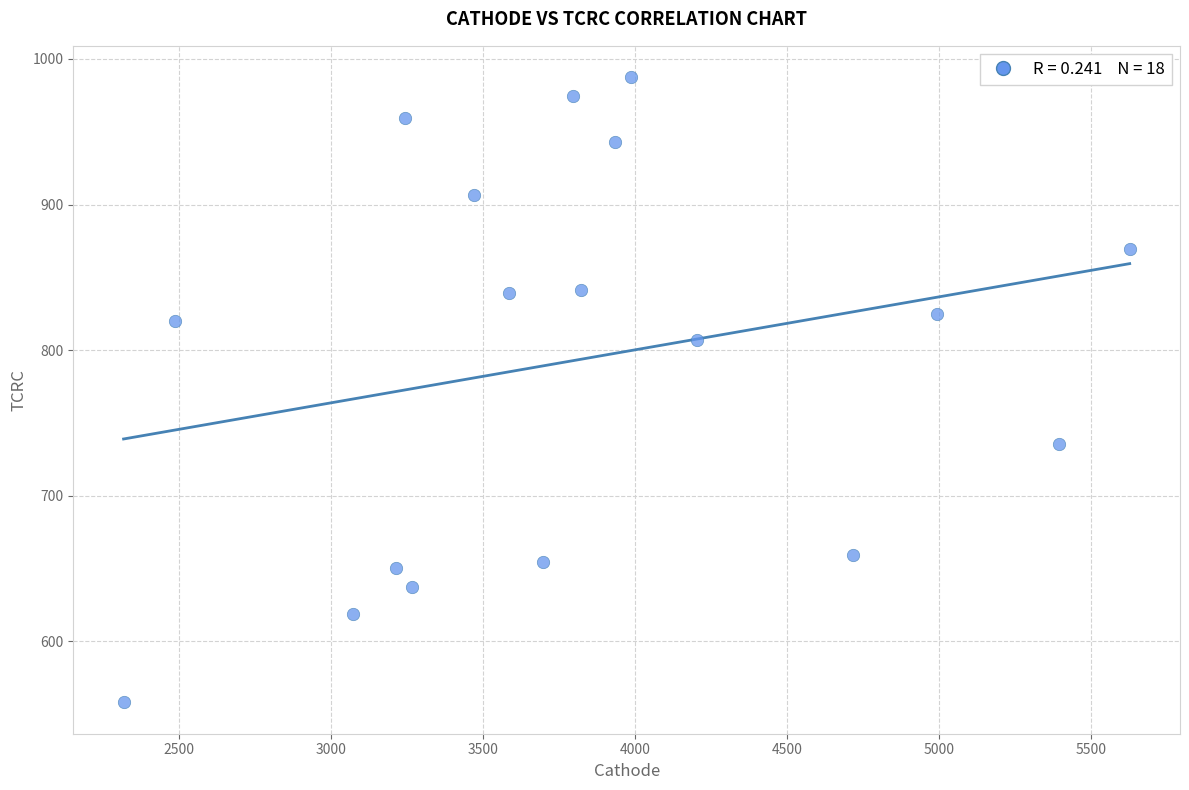

What is the range of Y values (max minus min)?

429.5